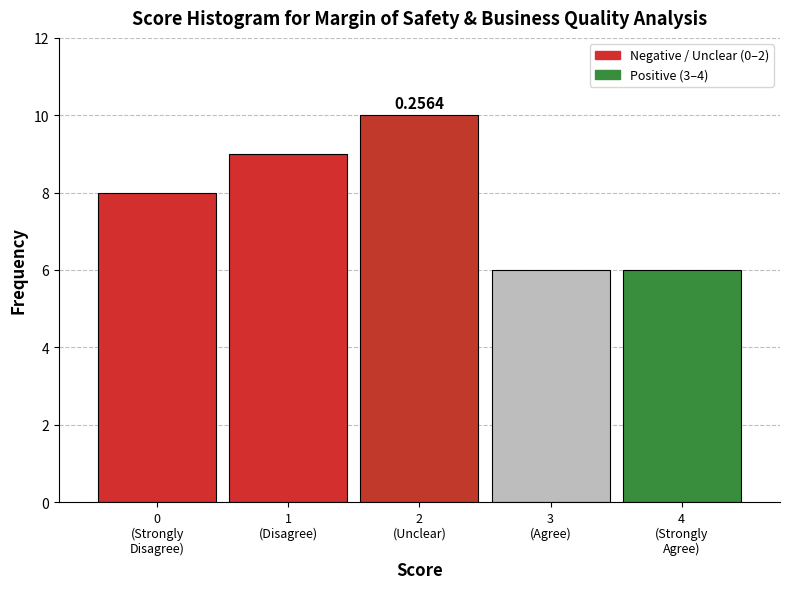

What is the sum of all values?

39